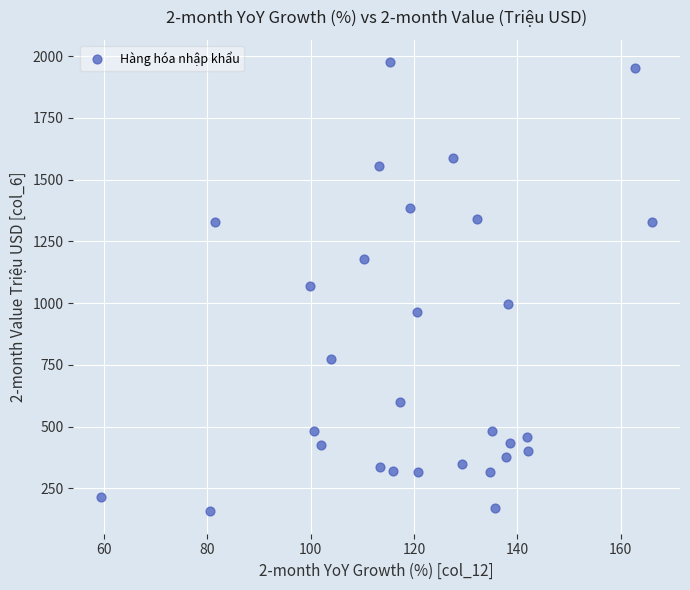

What is the range of Y values (max minus min)?

1818.3